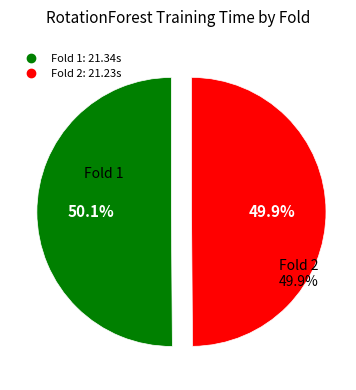

Which has a higher value, Fold 1 or Fold 2?

Fold 1